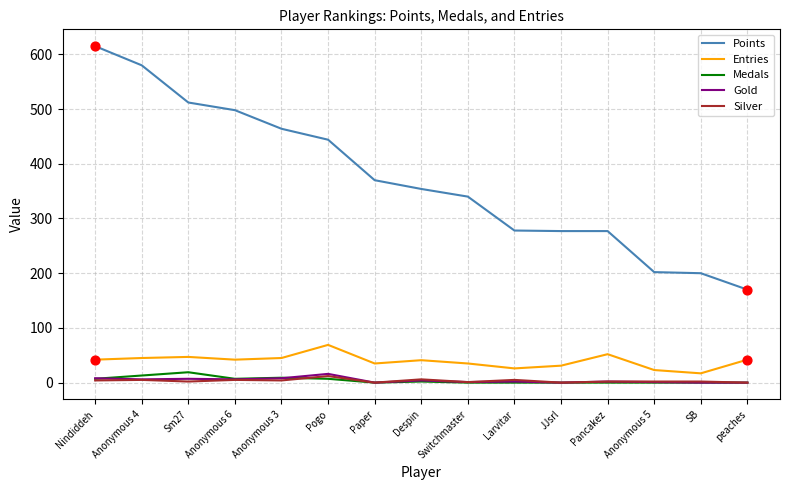

What are all the series names shown in the legend?

Points, Entries, Medals, Gold, Silver